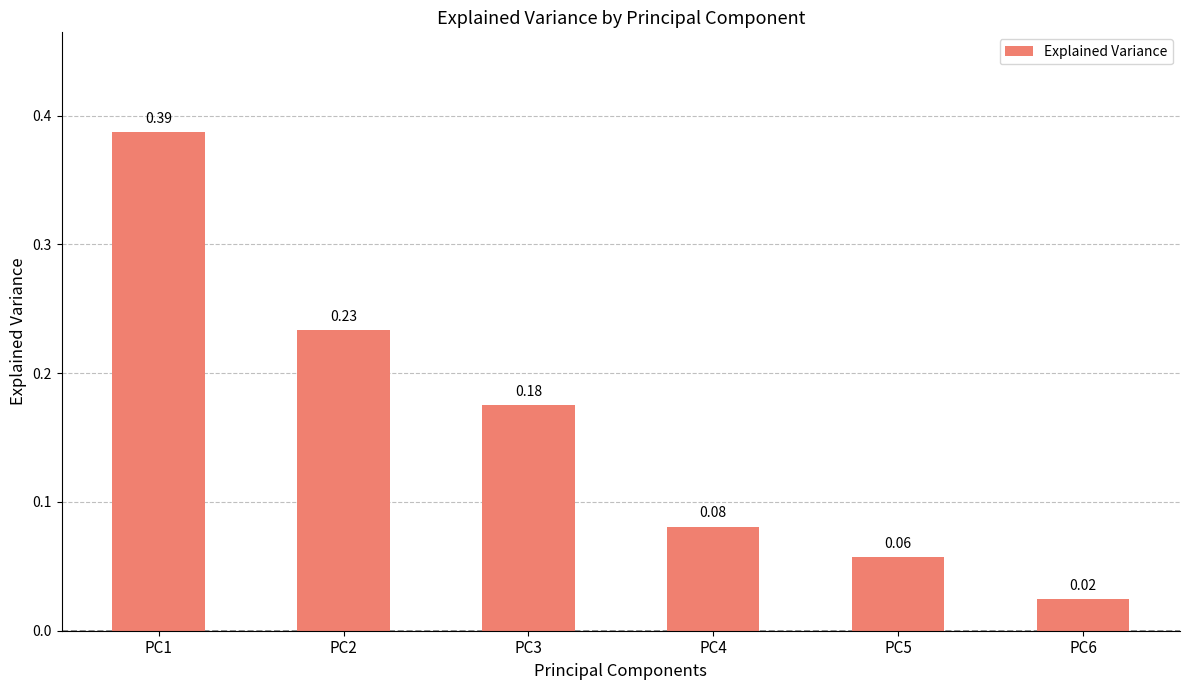

Rank the categories by value from lowest to highest.

PC6, PC5, PC4, PC3, PC2, PC1